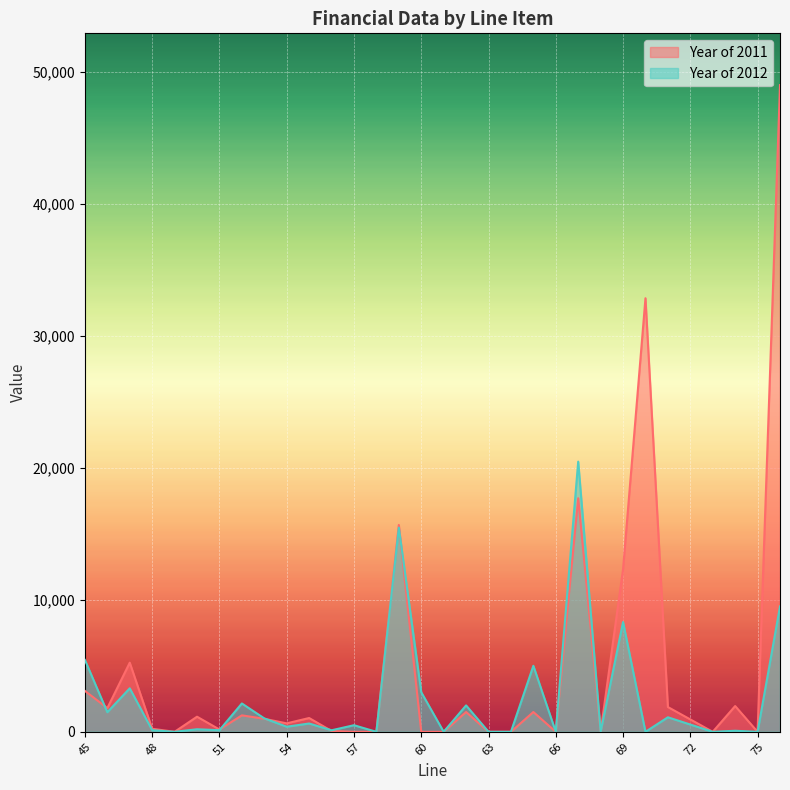

What is the sum of all Year of 2011 values?

150931.9